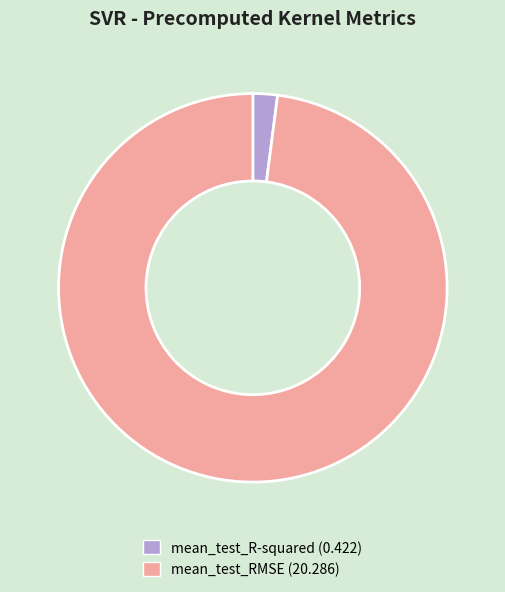

Which has a higher value, mean_test_R-squared or mean_test_RMSE?

mean_test_RMSE